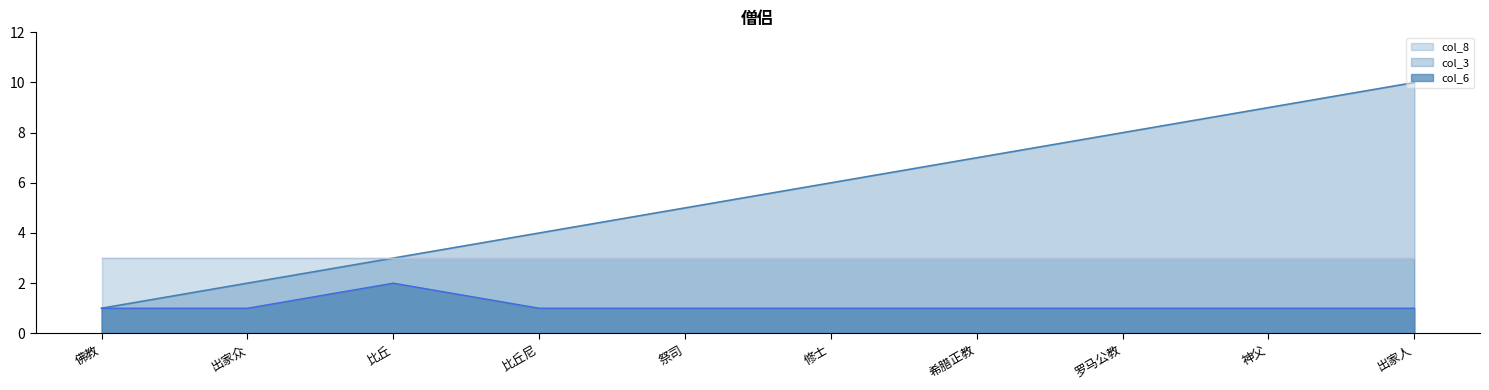

The value of col_3 at 罗马公教 is 2. True or false?

False